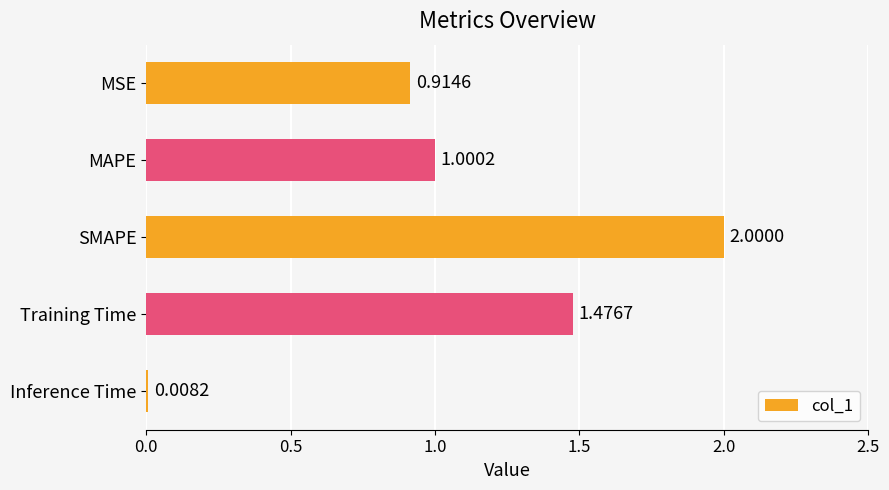

Does the chart contain stacked bars?

No